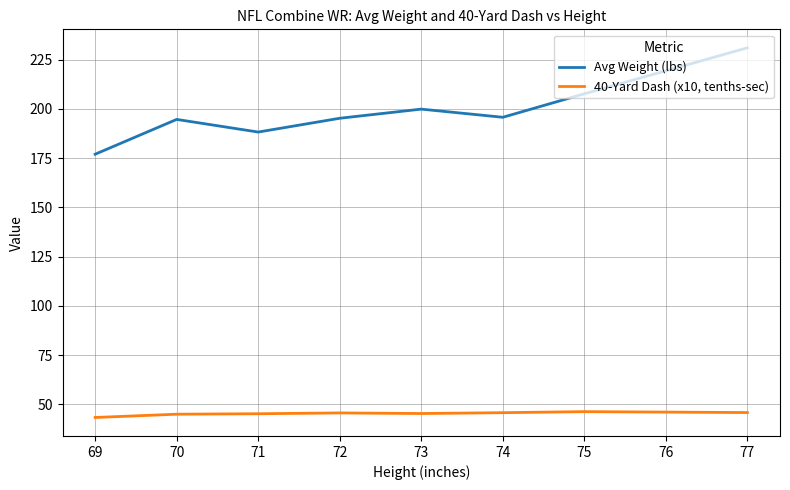

What is the lowest value of the 40-Yard Dash (x10, tenths-sec) series?

43.4